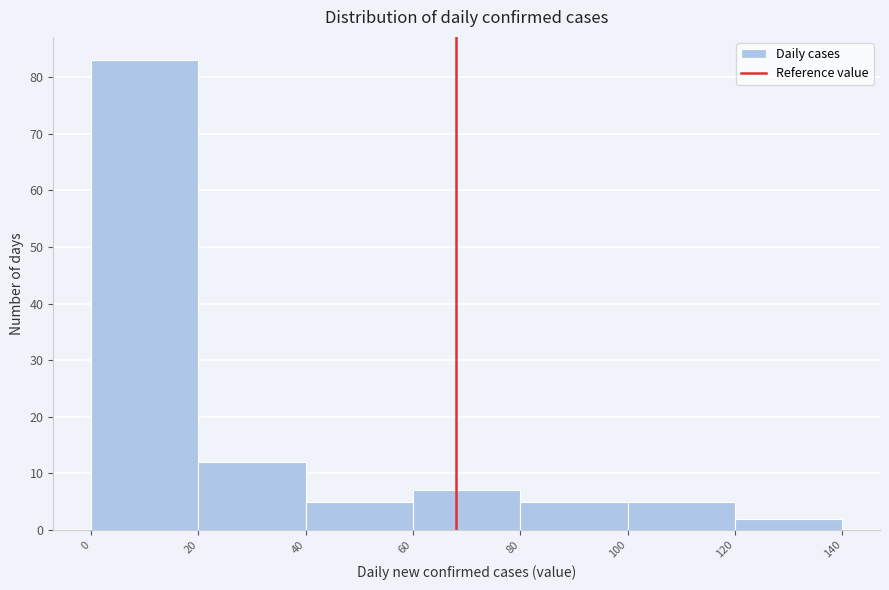

Reading left to right, transcribe this chart: for each bar, give the range it covers on the x-axis and its height. The values are not printed on the chart, so give them approximately, as read against the axis.

0 to 20: 83
20 to 40: 12
40 to 60: 5
60 to 80: 7
80 to 100: 5
100 to 120: 5
120 to 140: 2